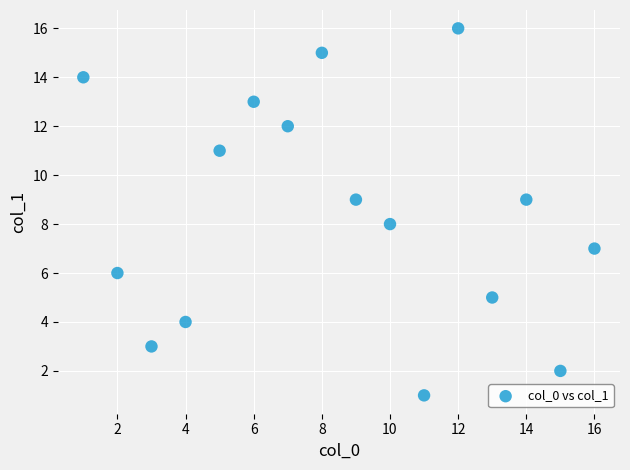

What is the range of Y values (max minus min)?

15